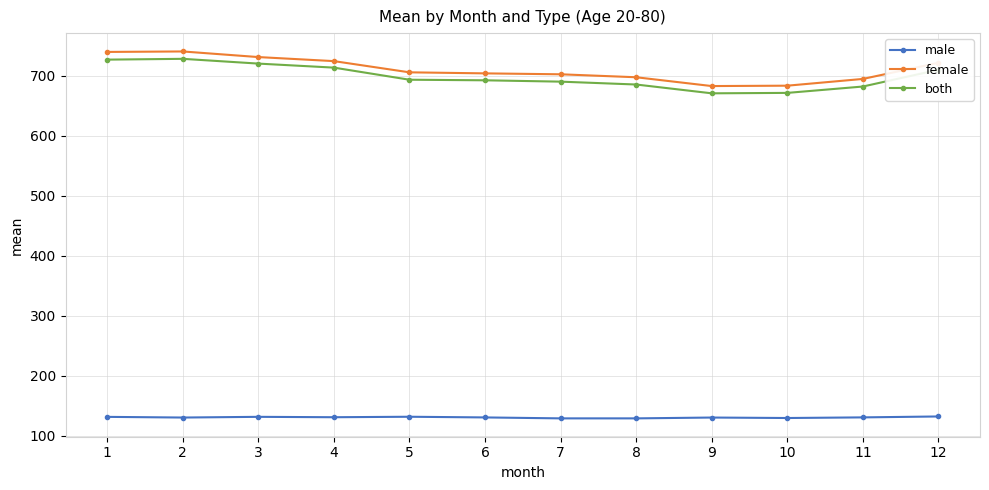

At 3, list the series in order from smallest to largest.

male, both, female